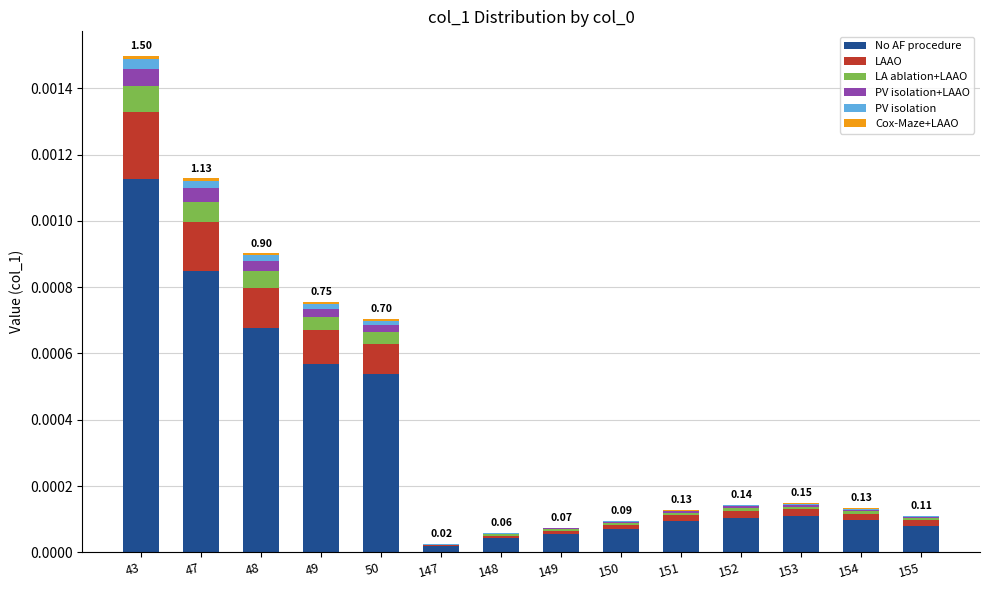

At which category is the sum across all series the highest?

43